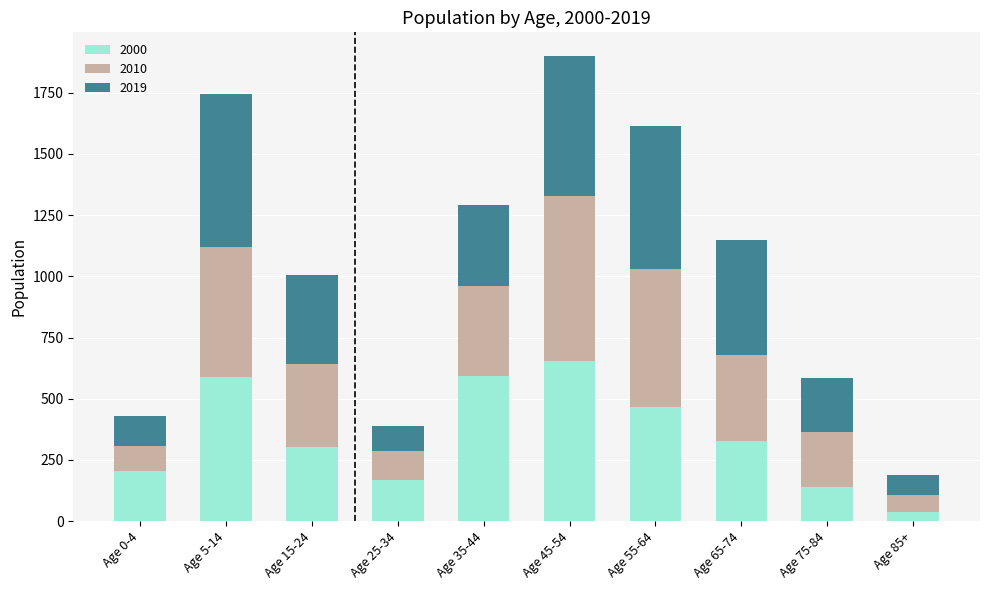

At which category is the sum across all series the highest?

Age 45-54